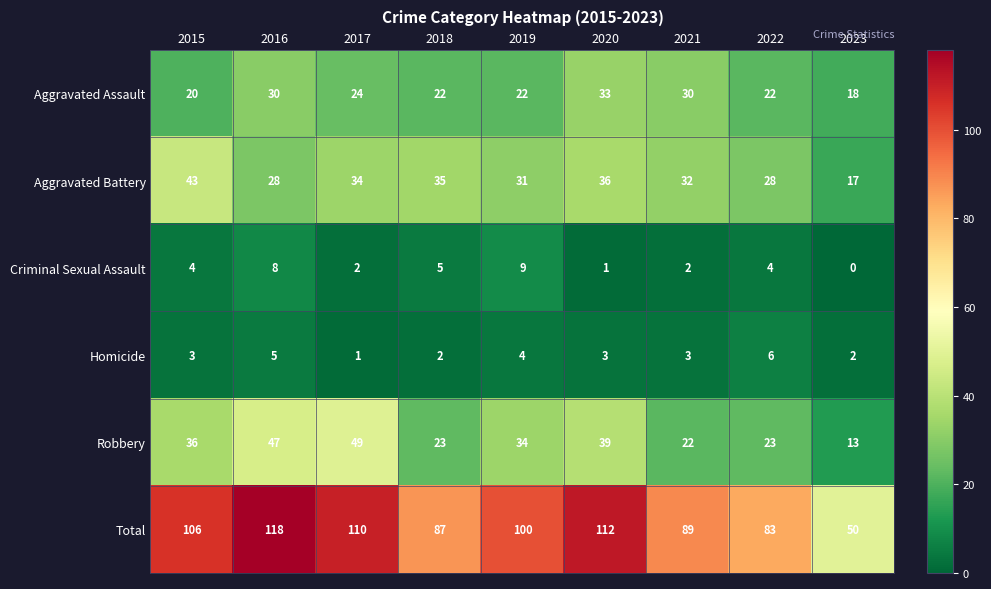

How many Criminal Sexual Assault values are between 2 and 5?

5